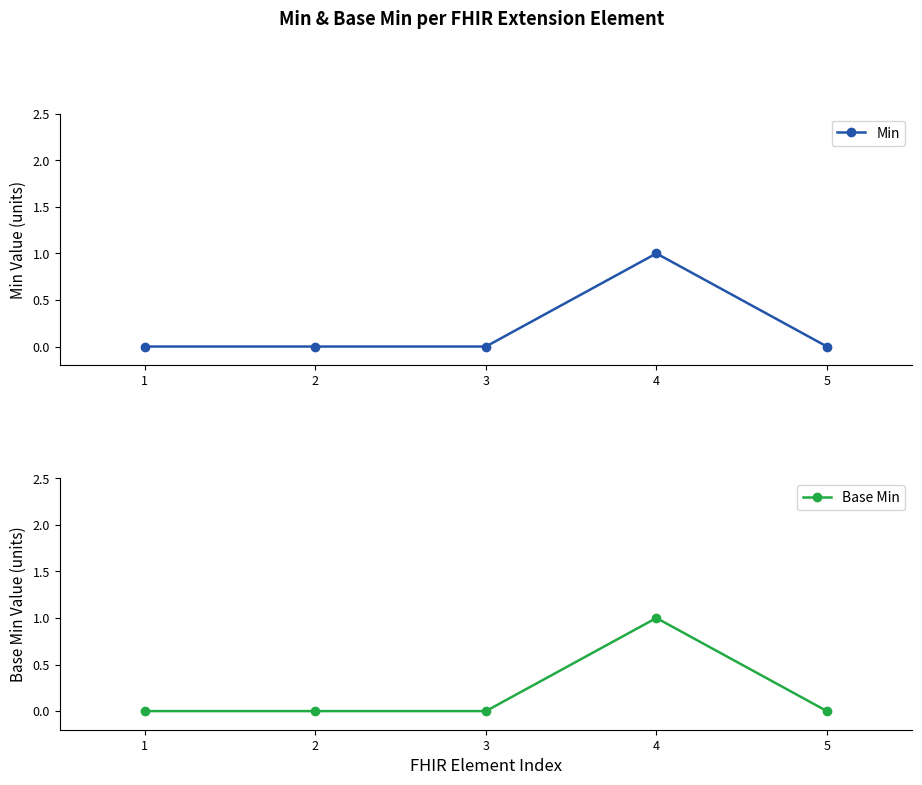

List the labels in order of Base Min value, largest first.

4, 1, 2, 3, 5